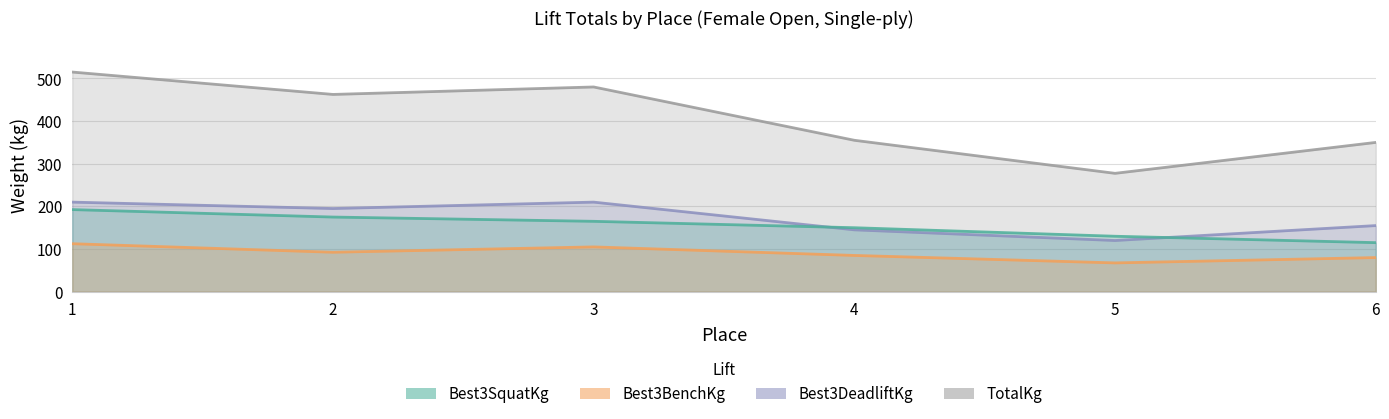

What is the minimum value shown in the chart?

67.5